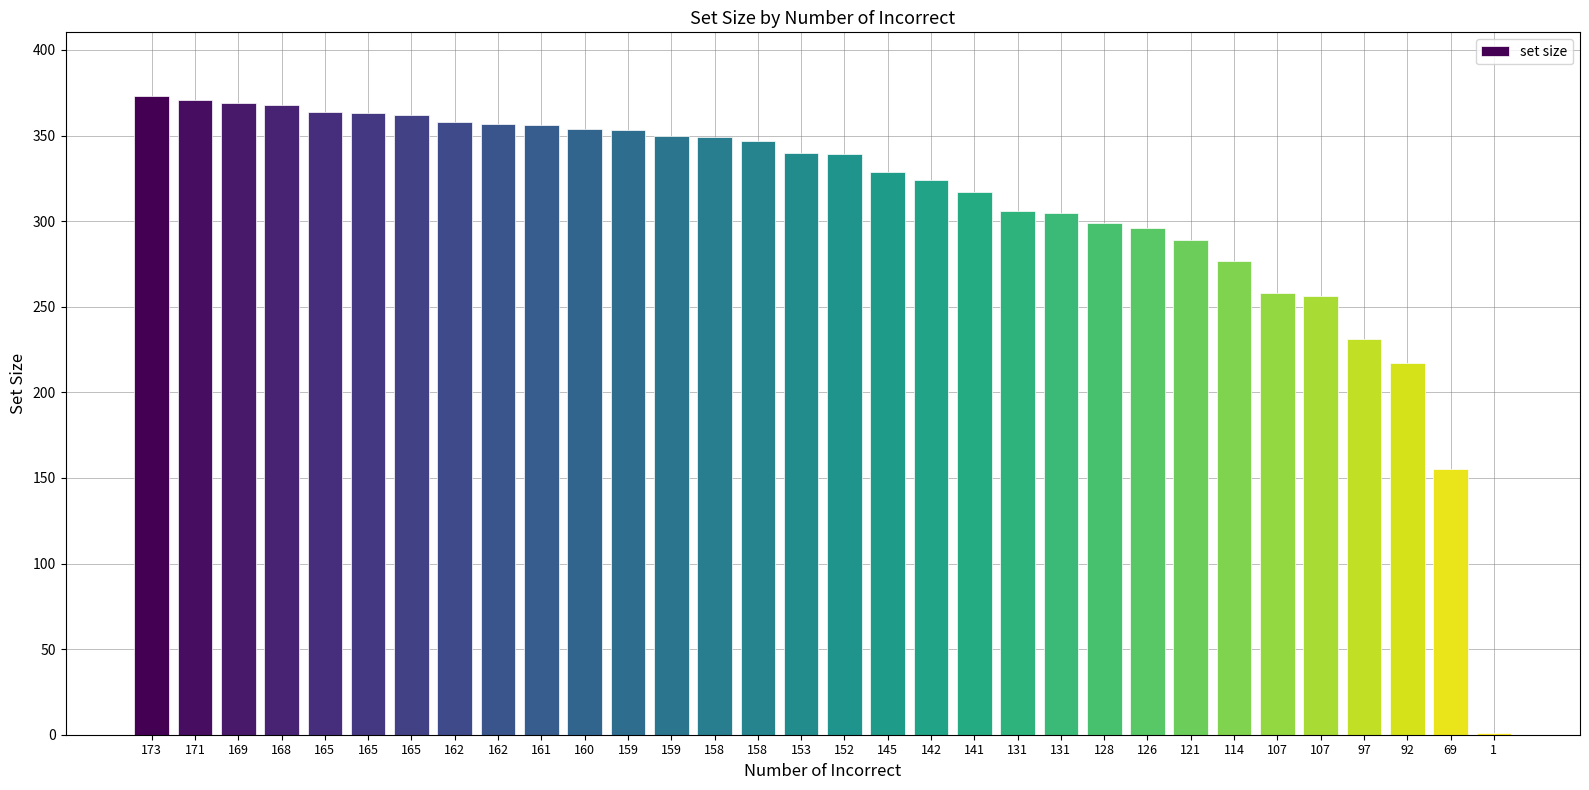

What is the change in value from 159 to 1?

-349